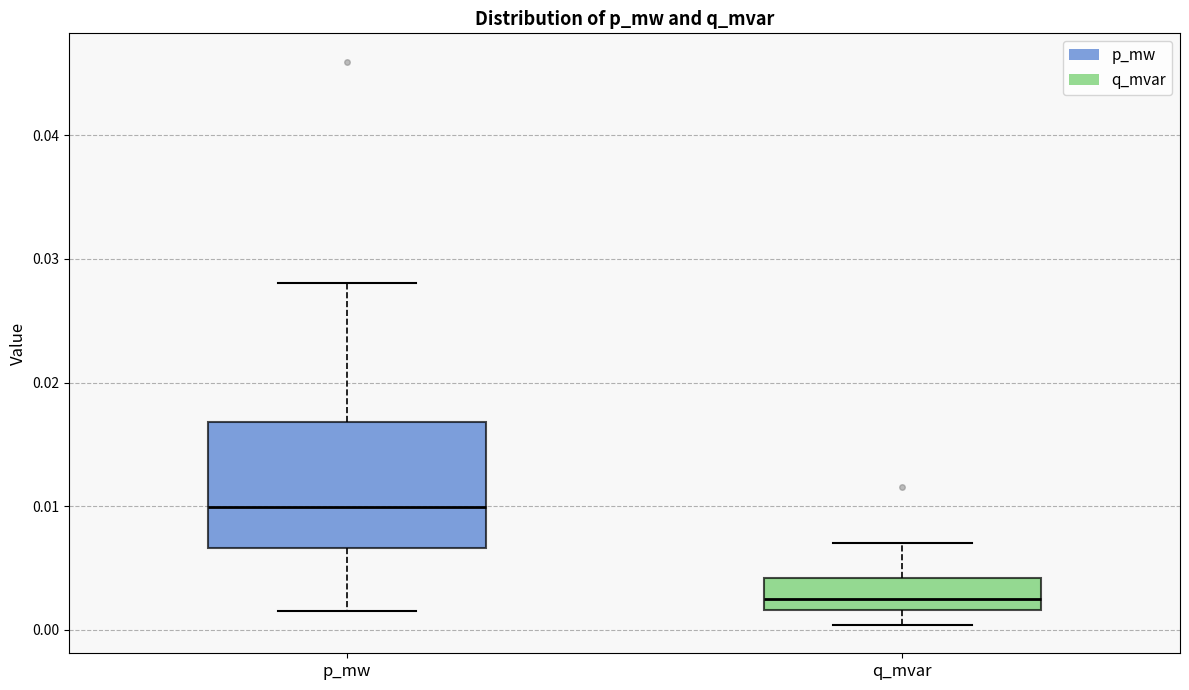

Which box is the tallest, from its lower edge to its upper edge?

p_mw